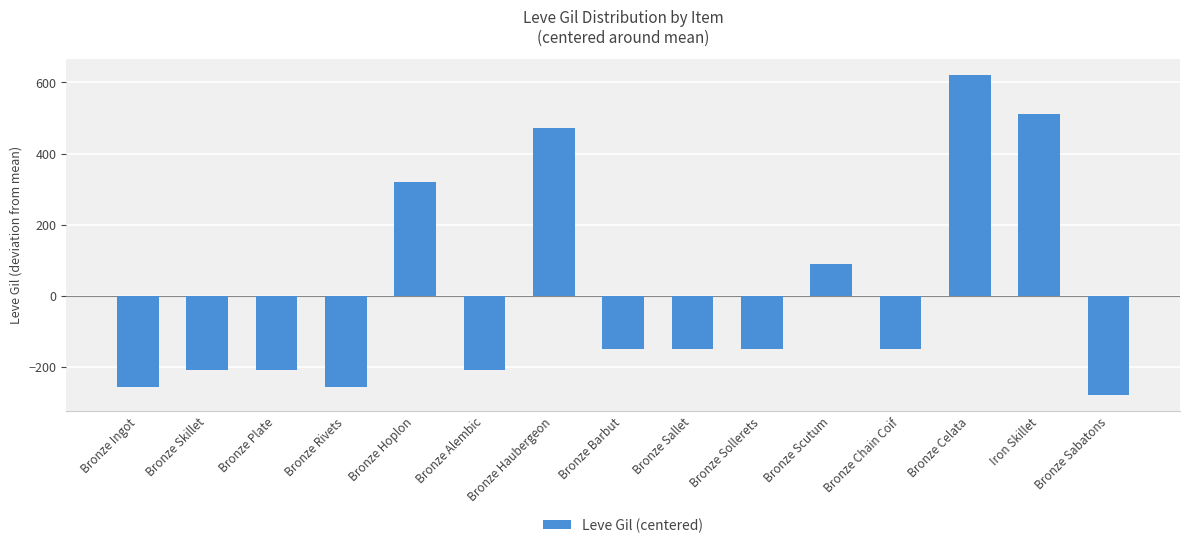

What is the label of the 4th bar from the left?

Bronze Rivets